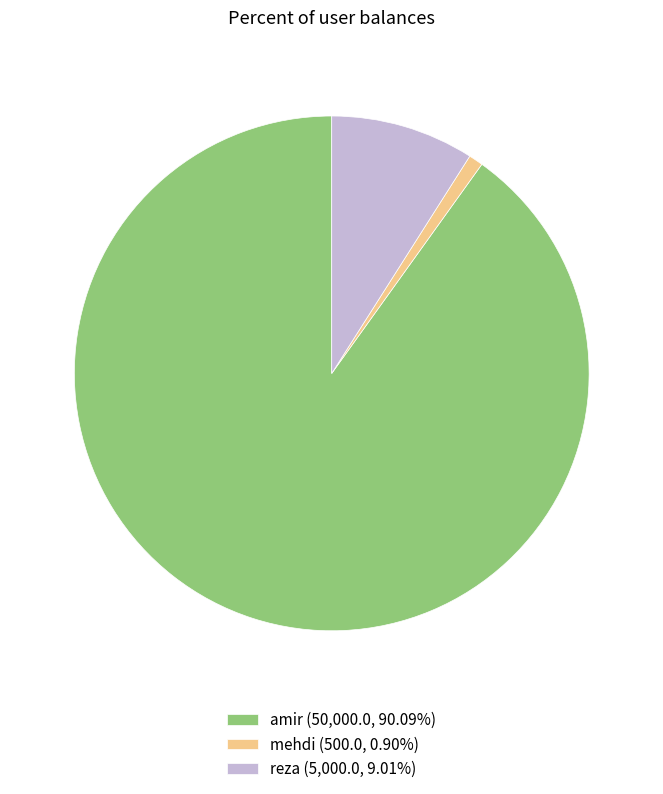

Do mehdi and amir together represent more than half of the pie?

Yes